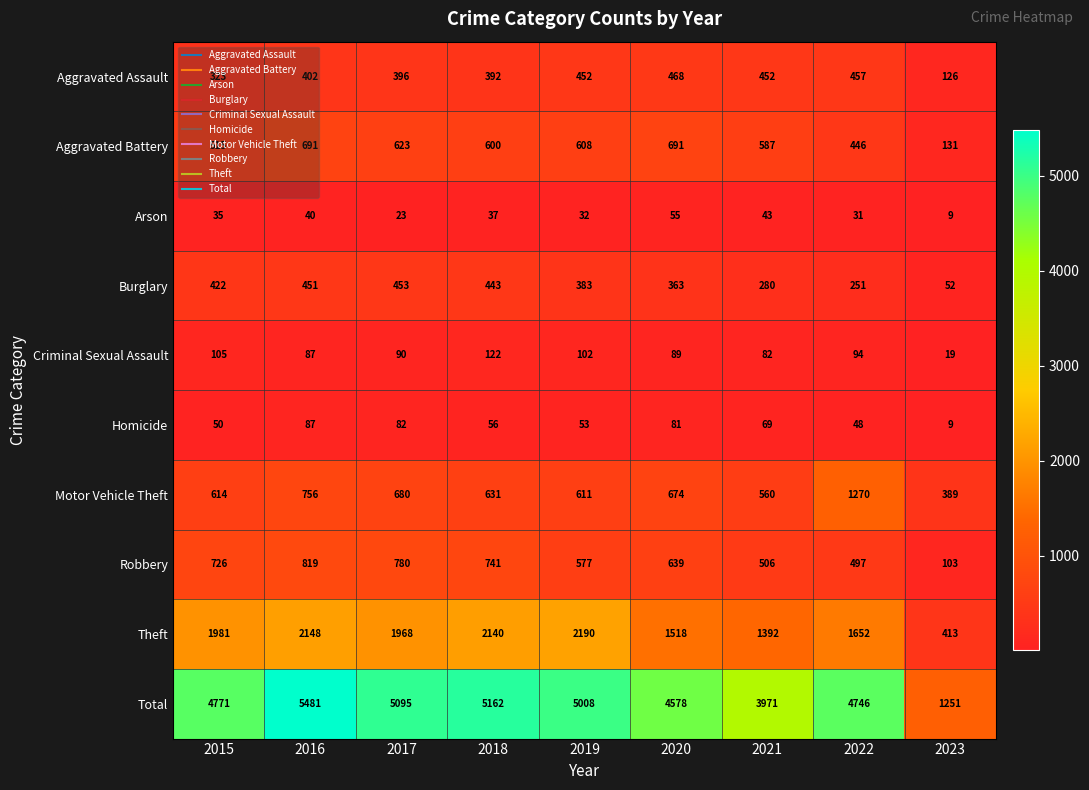

Between 2018 and 2019, which series saw the biggest shift?

Robbery